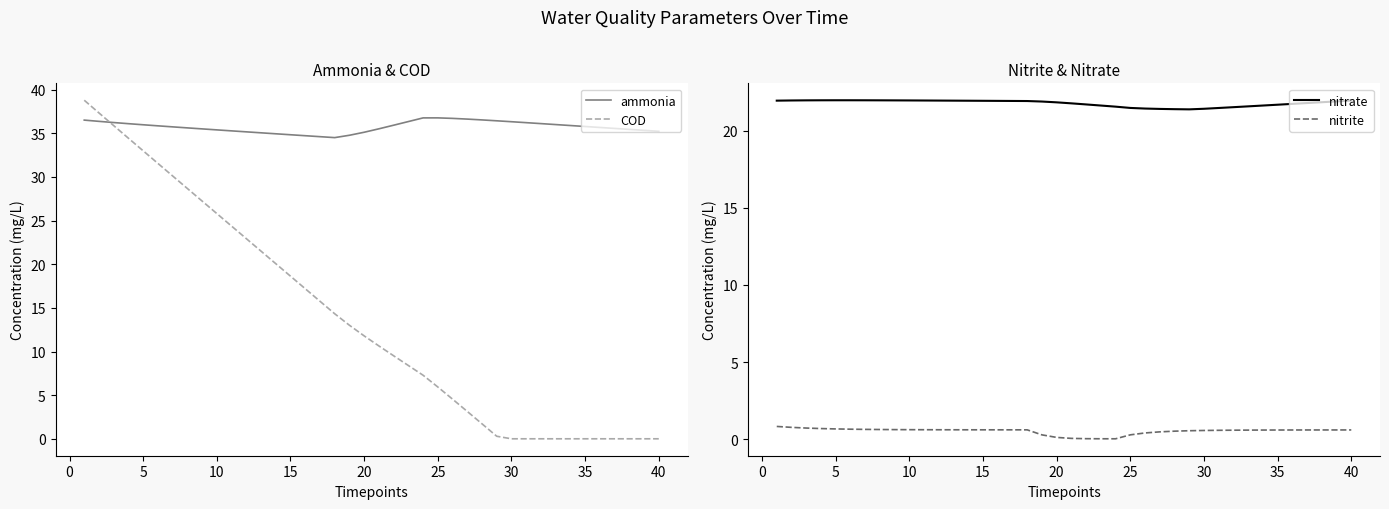

Which series ends up on top after the final intersection of COD and nitrite?

nitrite